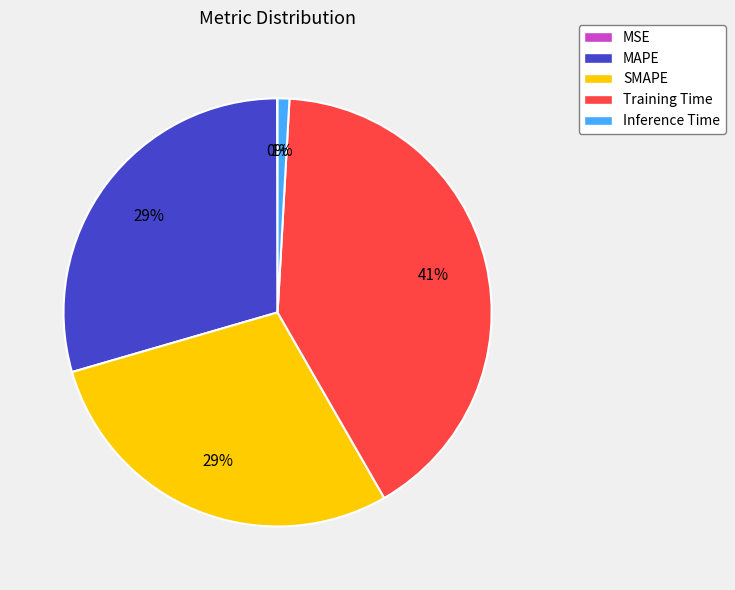

To the nearest percent, what percentage of the pie is SMAPE?

29%